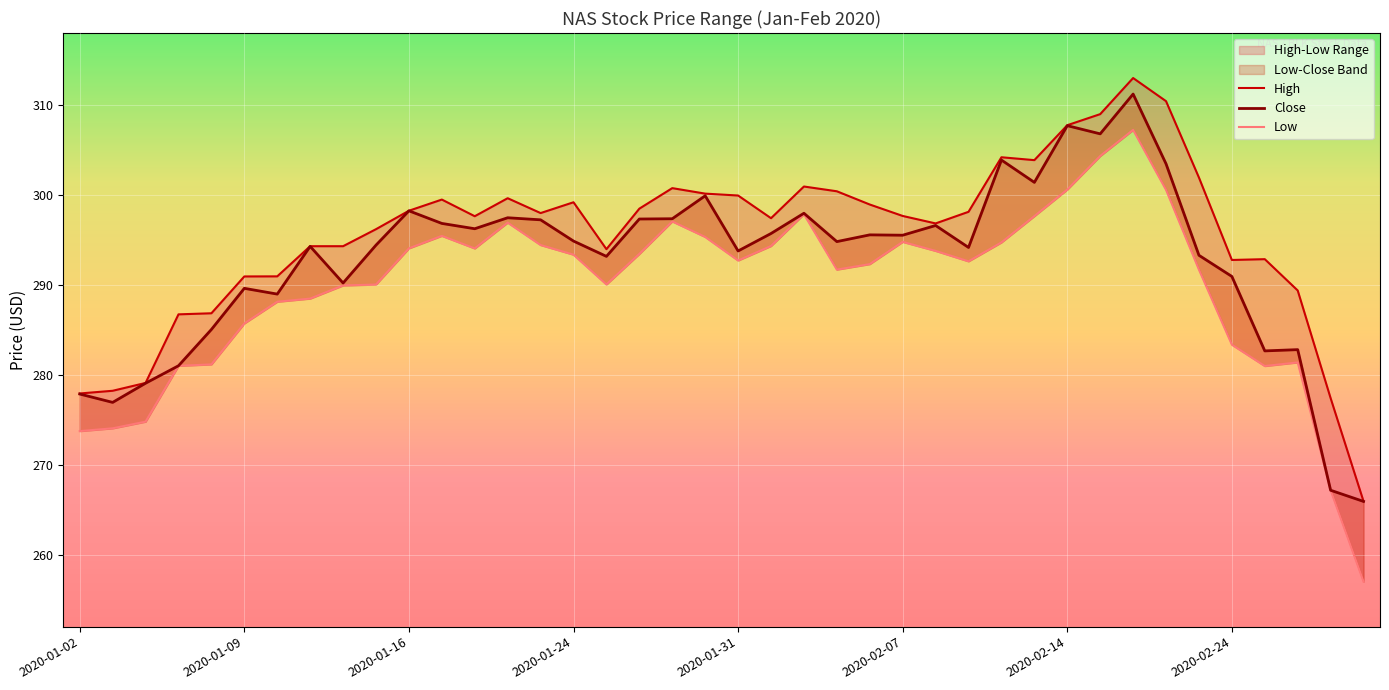

What is the total value across all series at 8?

874.3